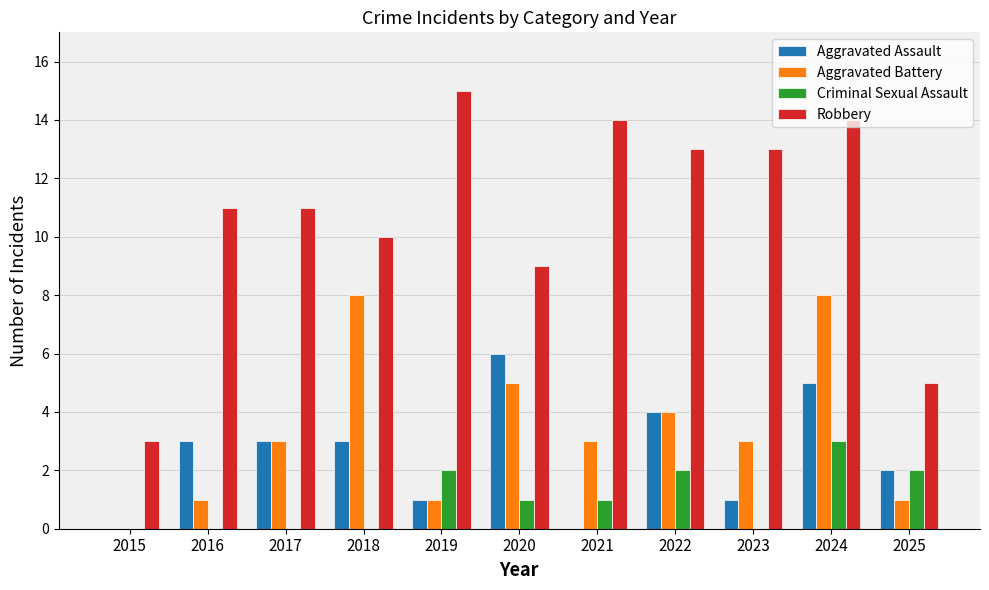

What is the difference between the Criminal Sexual Assault values at 2016 and 2020?

1